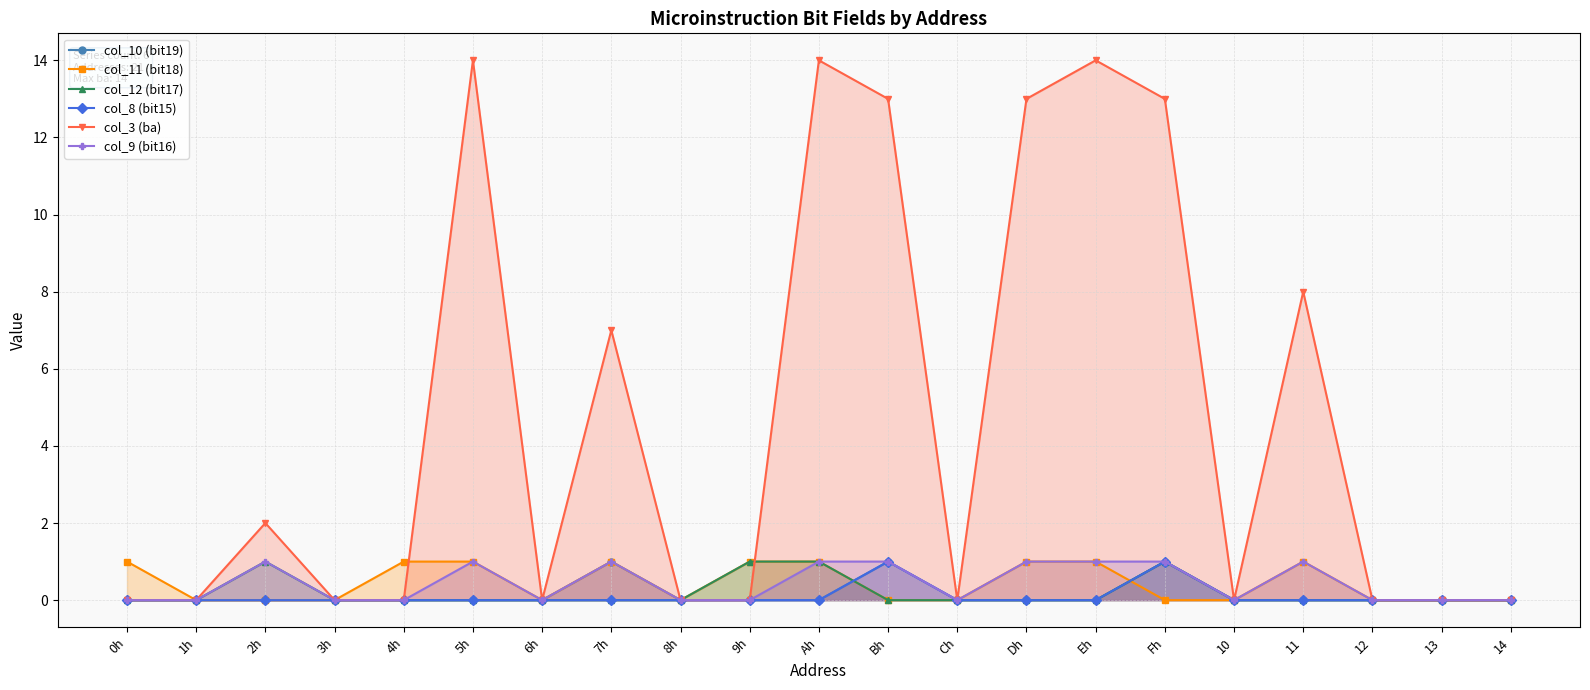

Between 6h and Fh, which is larger?

Fh